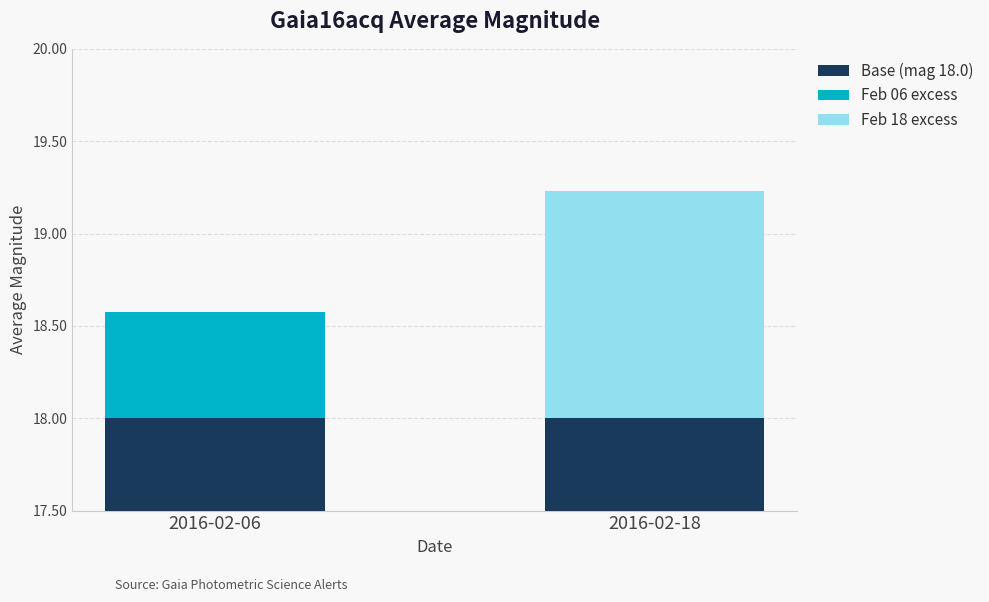

Which has a higher value, 2016-02-18 or 2016-02-06?

2016-02-18